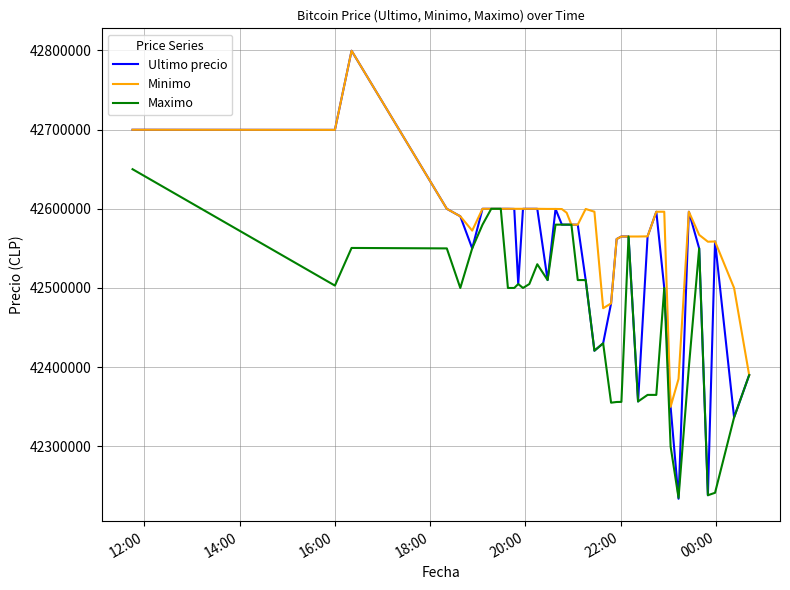

What is the average value of the Maximo series?

42468379.5